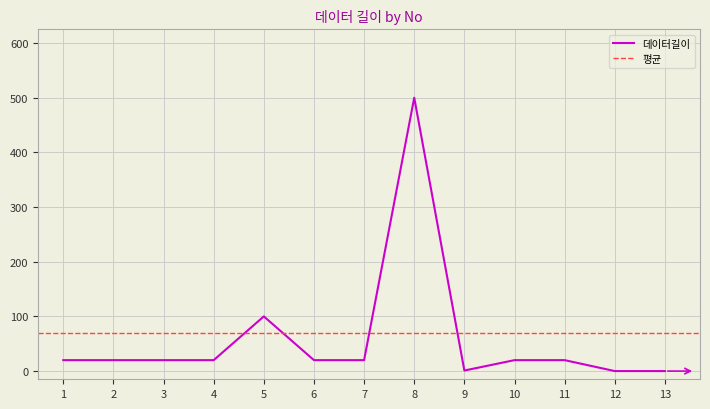

List the labels in order of value, smallest first.

12, 13, 9, 1, 2, 3, 4, 6, 7, 10, 11, 5, 8